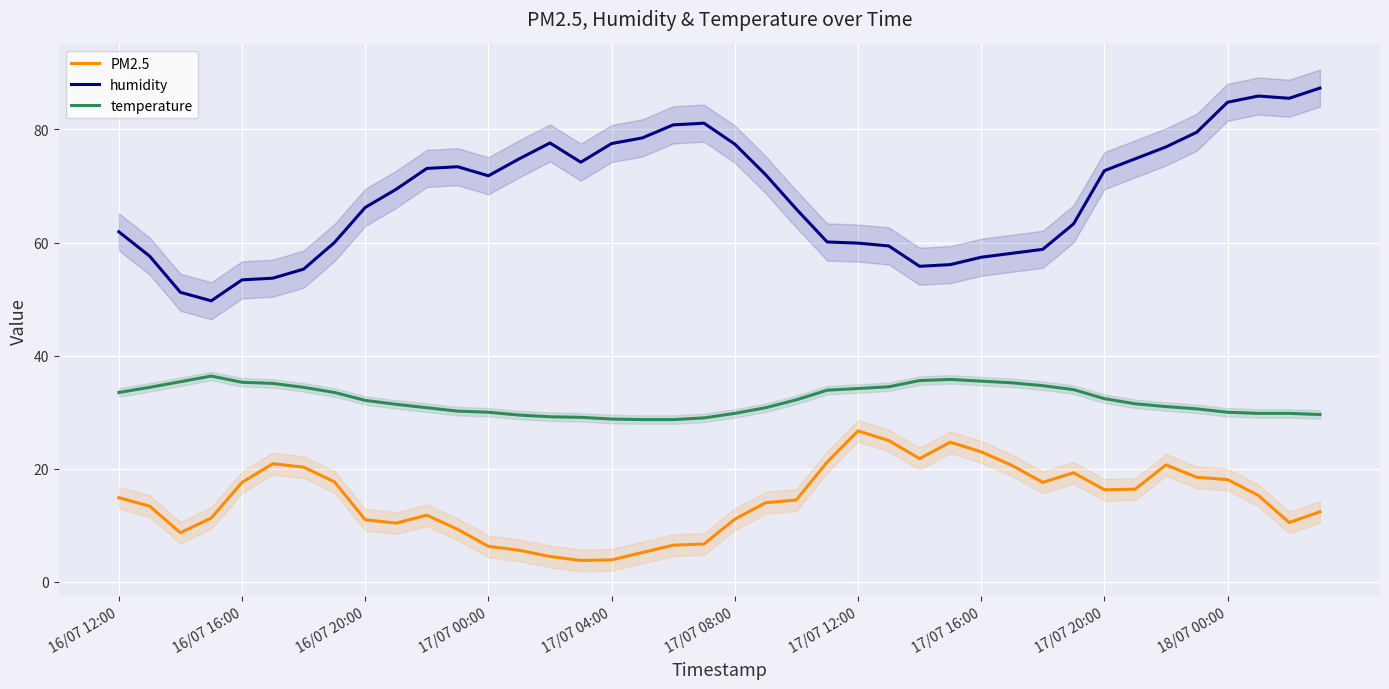

True or false: temperature and PM2.5 cross at least once.

False